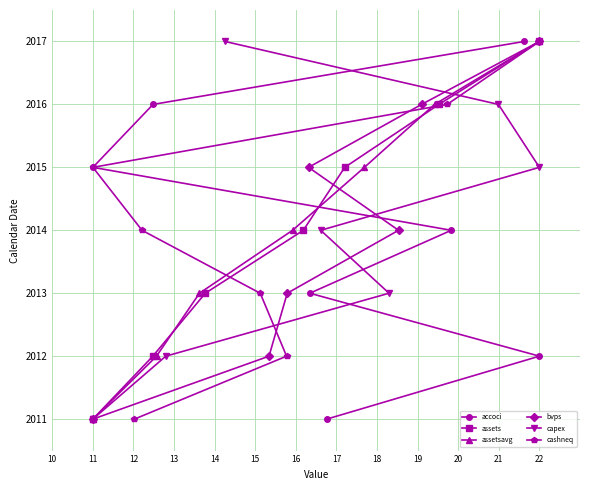

What are all the series names shown in the legend?

accoci, assets, assetsavg, bvps, capex, cashneq